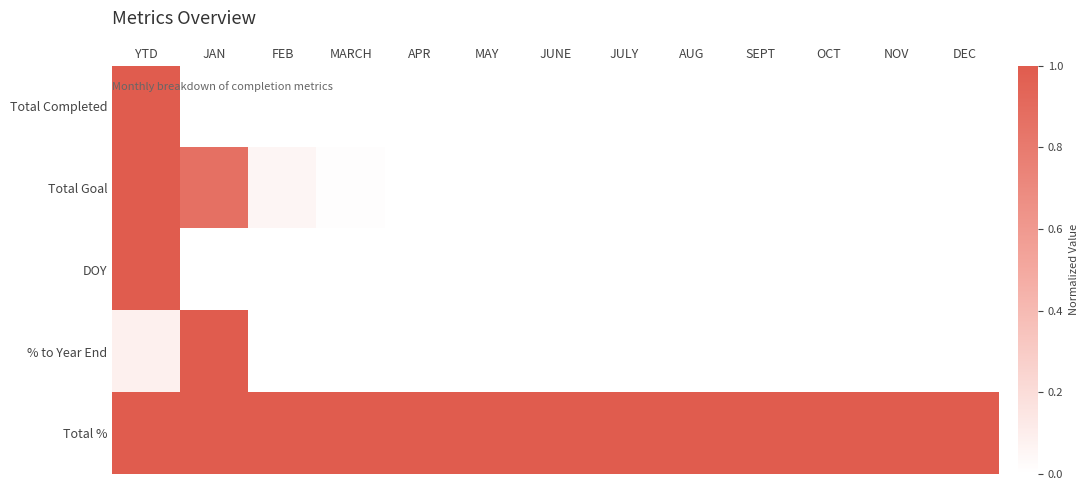

Count the number of data series in this chart.

5